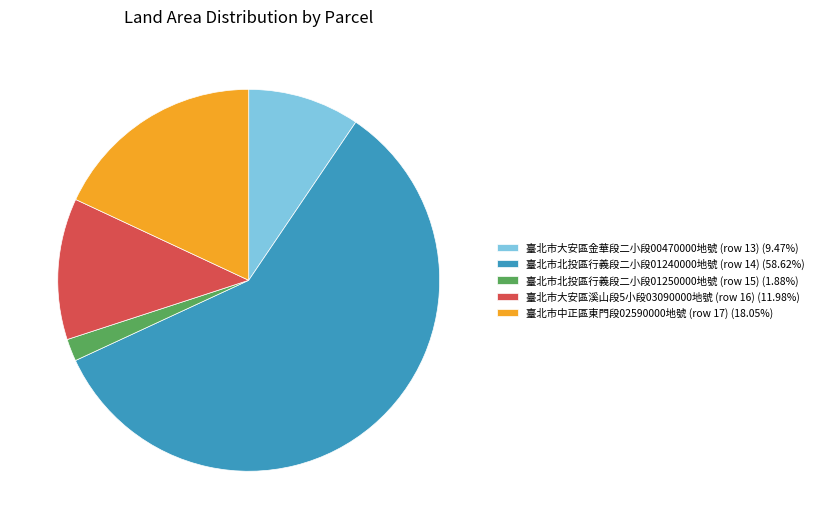

Is it true that 臺北市大安區金華段二小段00470000地號 (row 13) is 23% of the pie?

False